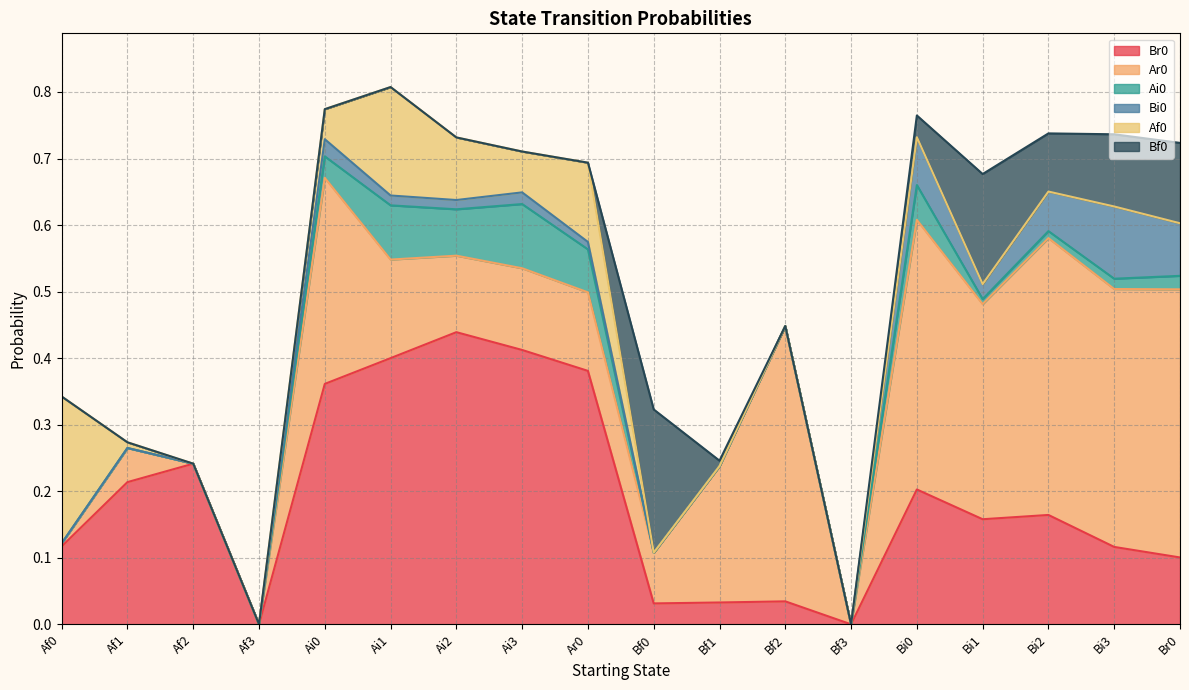

Which series has the widest spread of values?

Br0